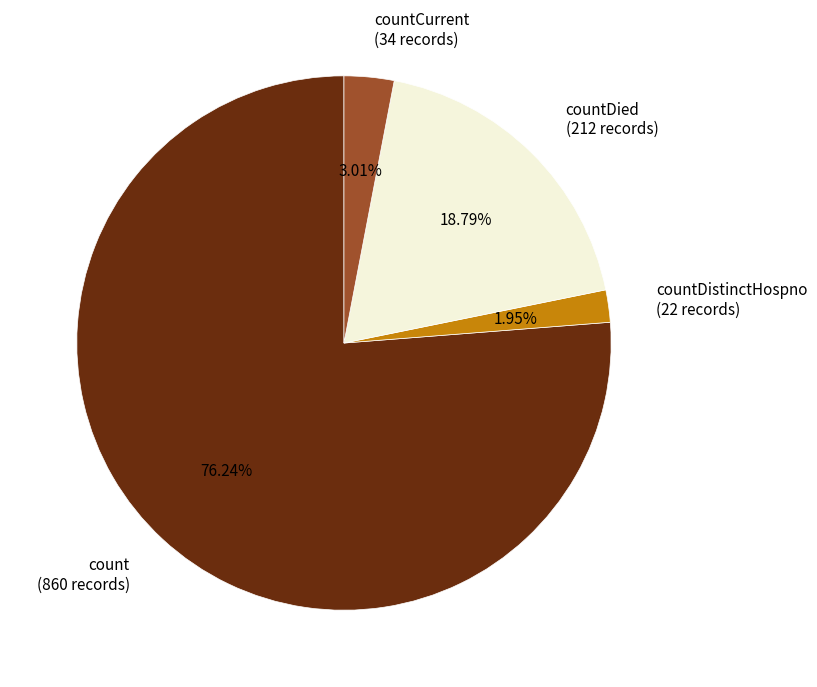

Which slice is the largest?

count (860 records)